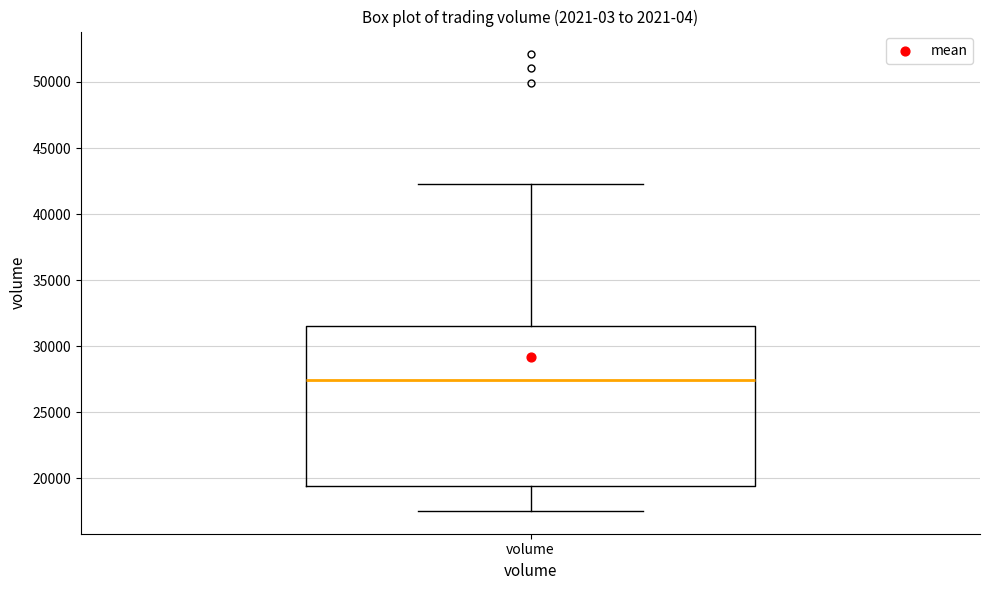

Where does the upper whisker of the box for volume end on the y-axis? The values are not printed on the chart, so give them approximately, as read against the axis.

42500